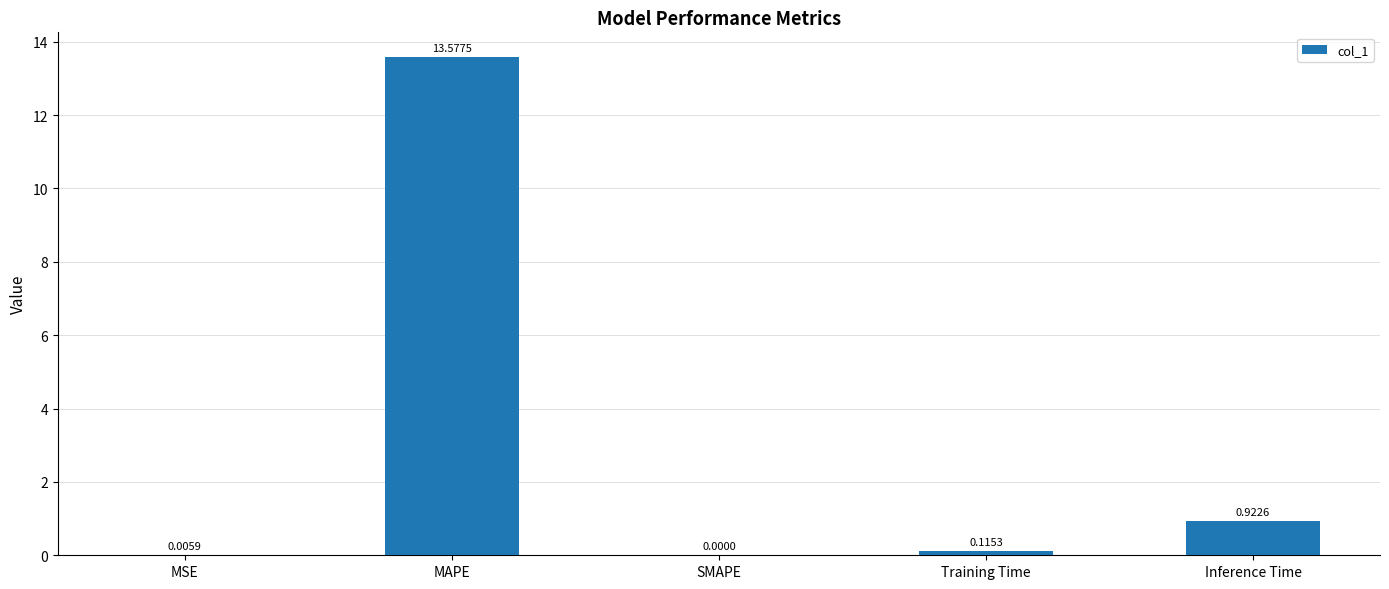

What is the sum of the values at Inference Time and Training Time?

1.0